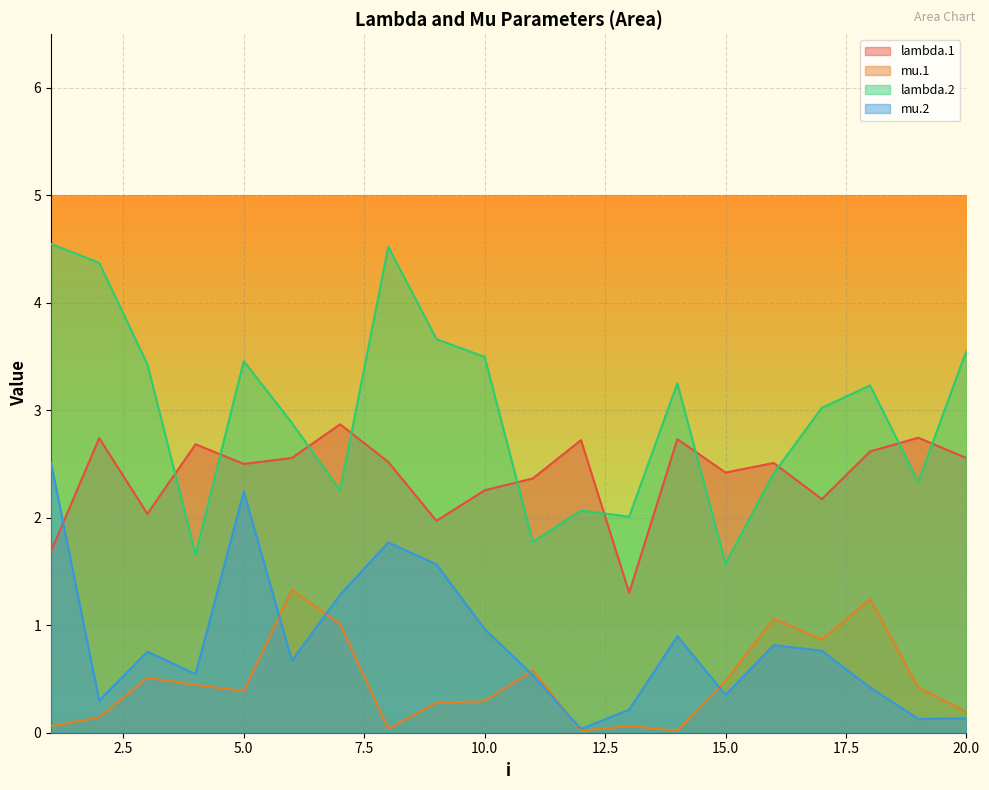

What is the total value across all series at 7?

7.4